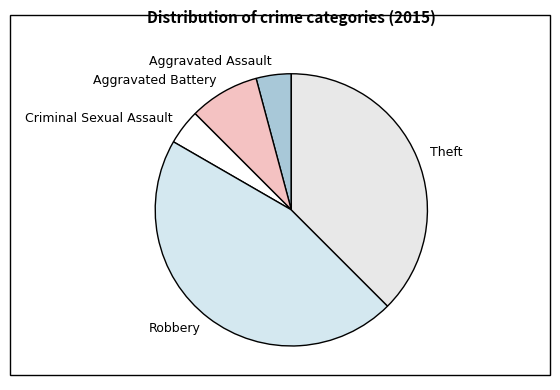

Is there any slice that represents more than half of the pie?

No